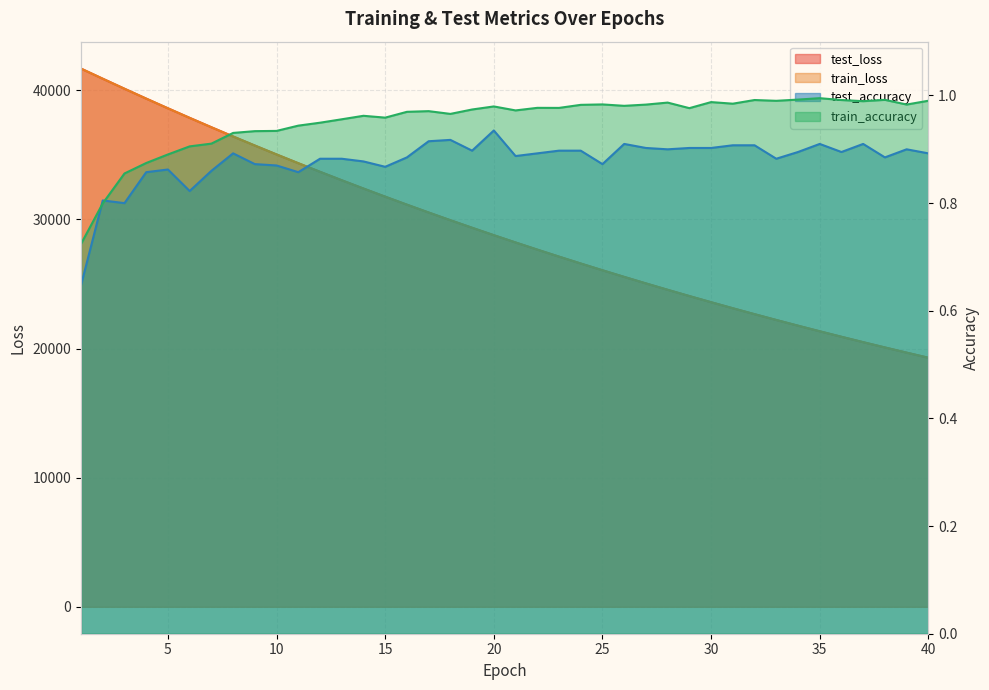

The train_loss series shows 11834.5 at 36. True or false?

False